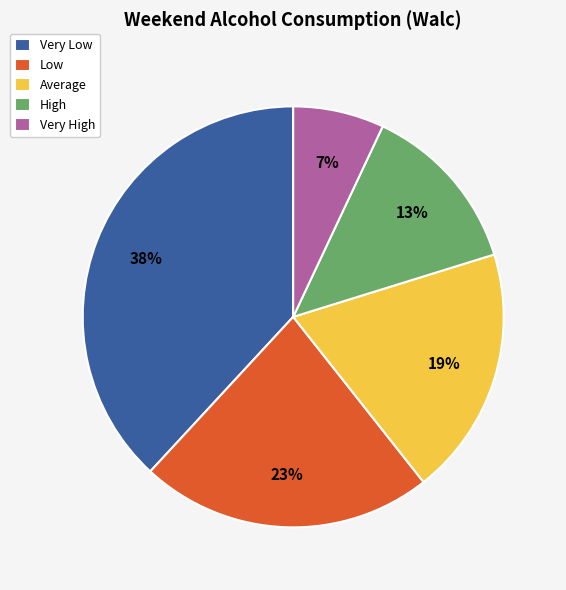

Combined, do High and Very Low account for over 50%?

Yes